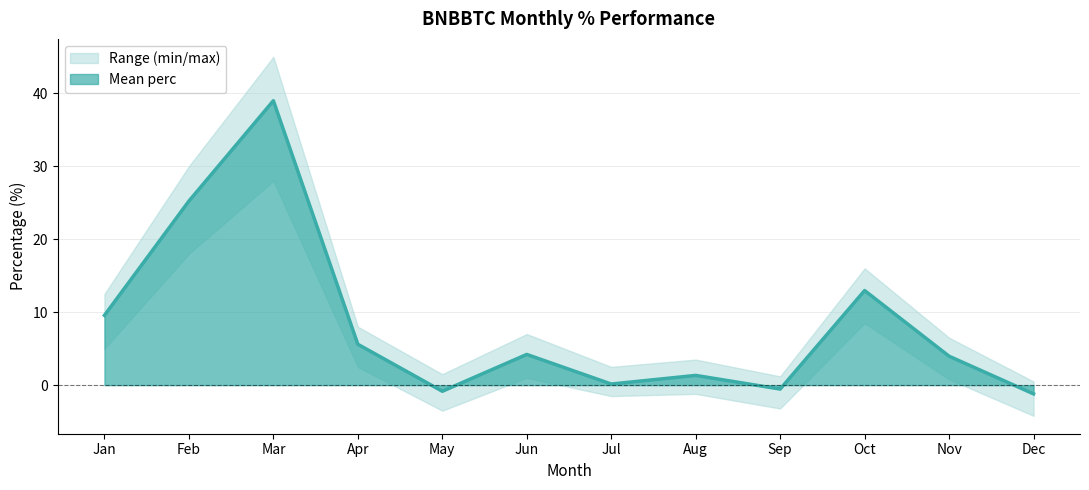

Is it true that Mean perc equals 7.0 at Feb?

False